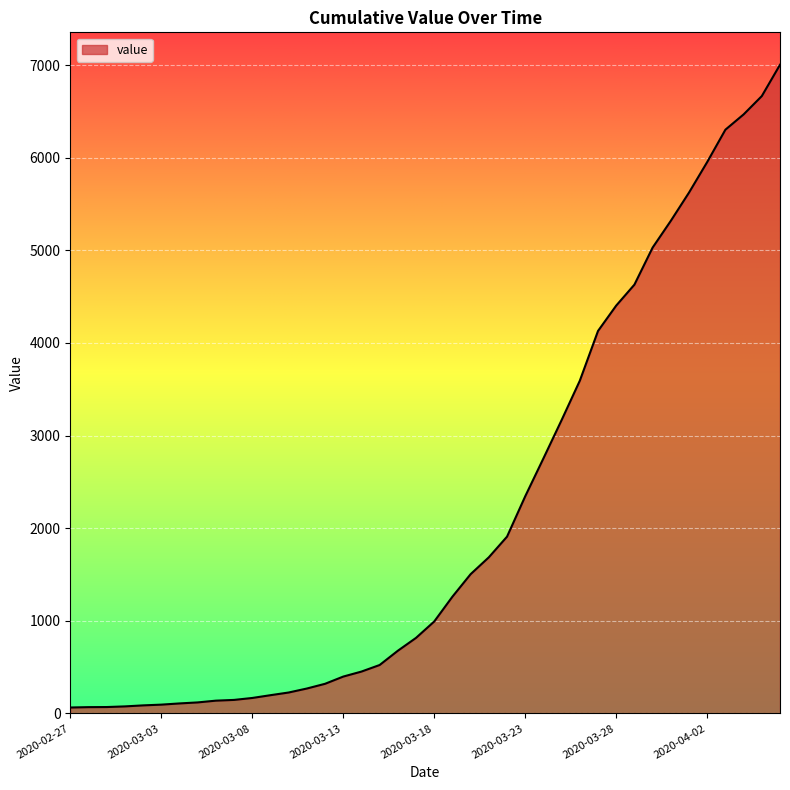

What is the difference between the maximum and minimum values?

6940